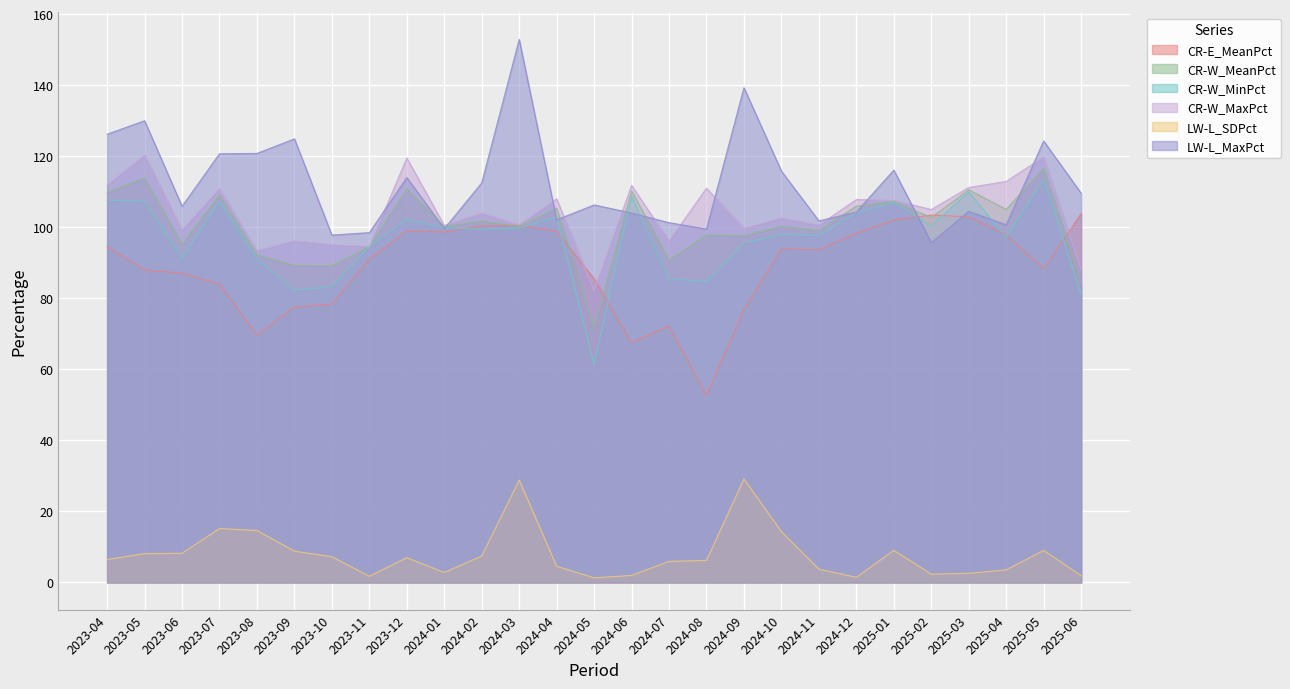

How many intersections are there between CR-W_MeanPct and LW-L_MaxPct?

10